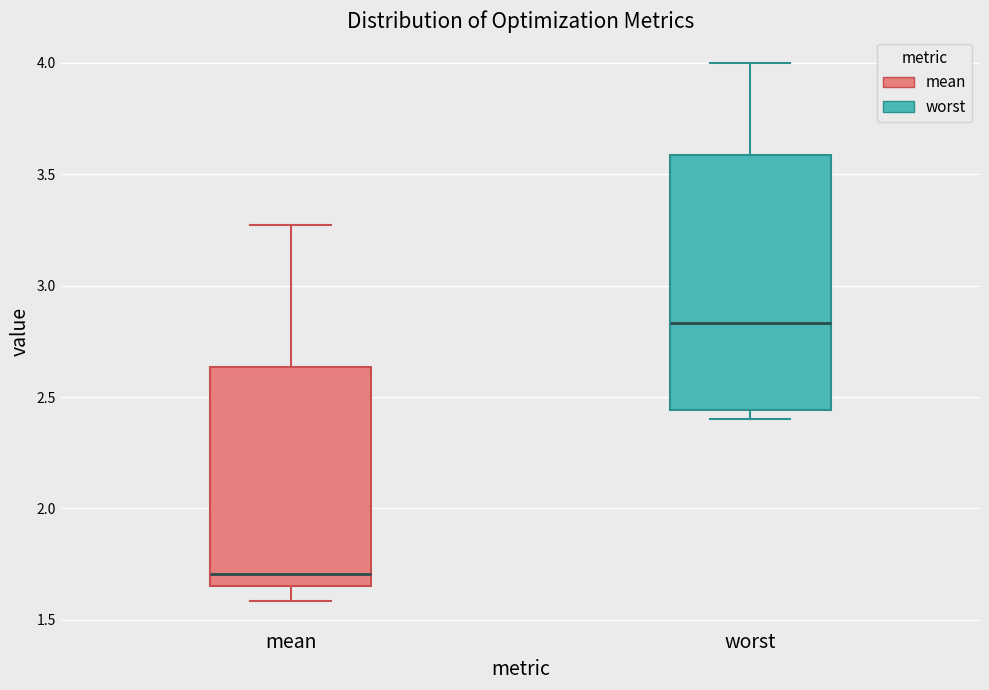

Which box's median line is the highest?

worst